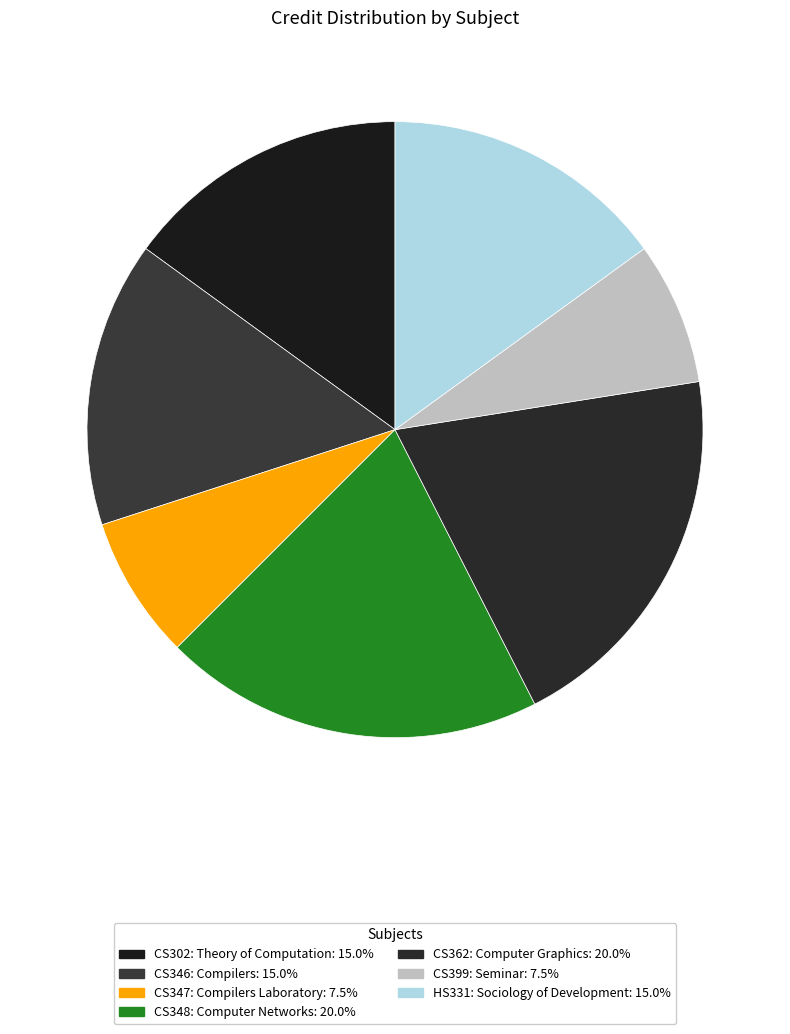

The CS362: Computer Graphics slice represents 20% of the pie. True or false?

True